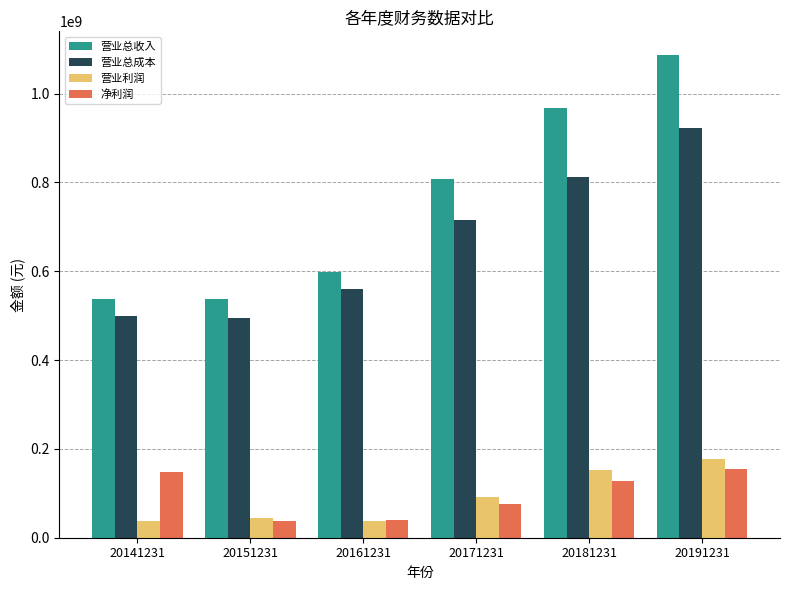

What value does the 营业利润 series have at 20191231?

177915477.9